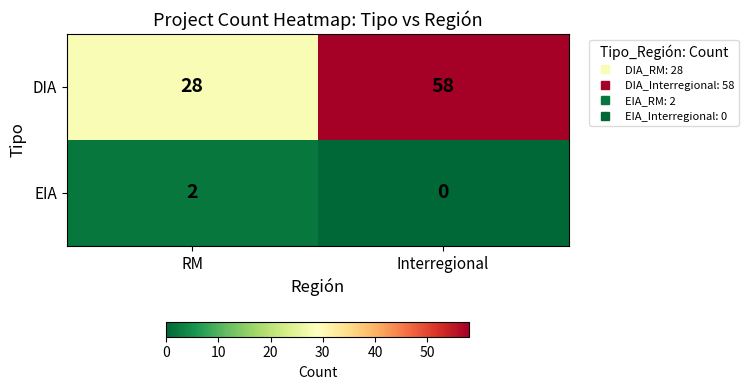

What is the difference between the highest and lowest values at RM?

26